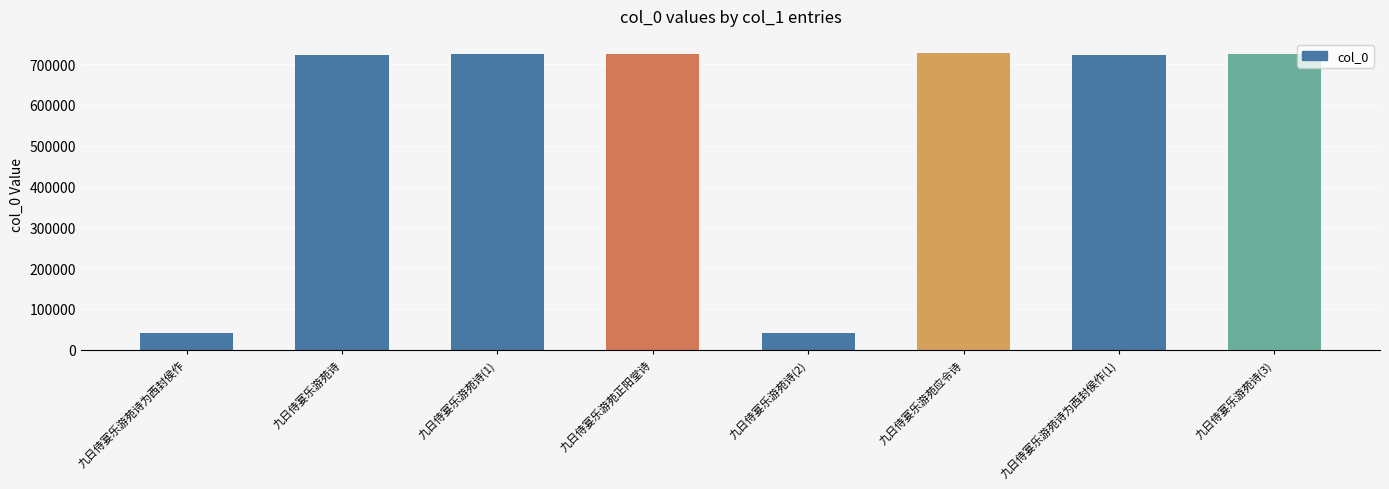

Read the value at 九日侍宴乐游苑正阳堂诗.

725085